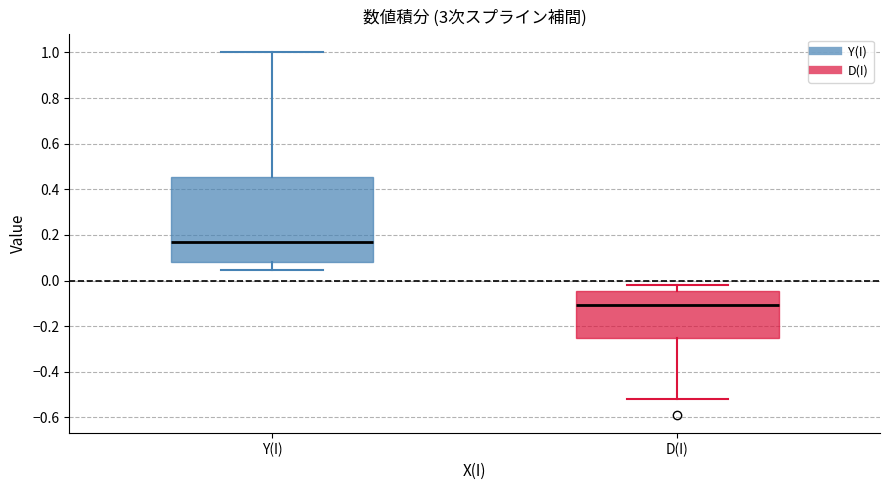

Reading left to right, read every box against the y-axis: the position of its median line, the range the box covers, and the ends of its whiskers. The values are not printed on the chart, so give them approximately, as read against the axis.

Y(I): median 0.16, box 0.08 to 0.46, whiskers 0.04 to 1.00
D(I): median -0.10, box -0.24 to -0.04, whiskers -0.52 to -0.02